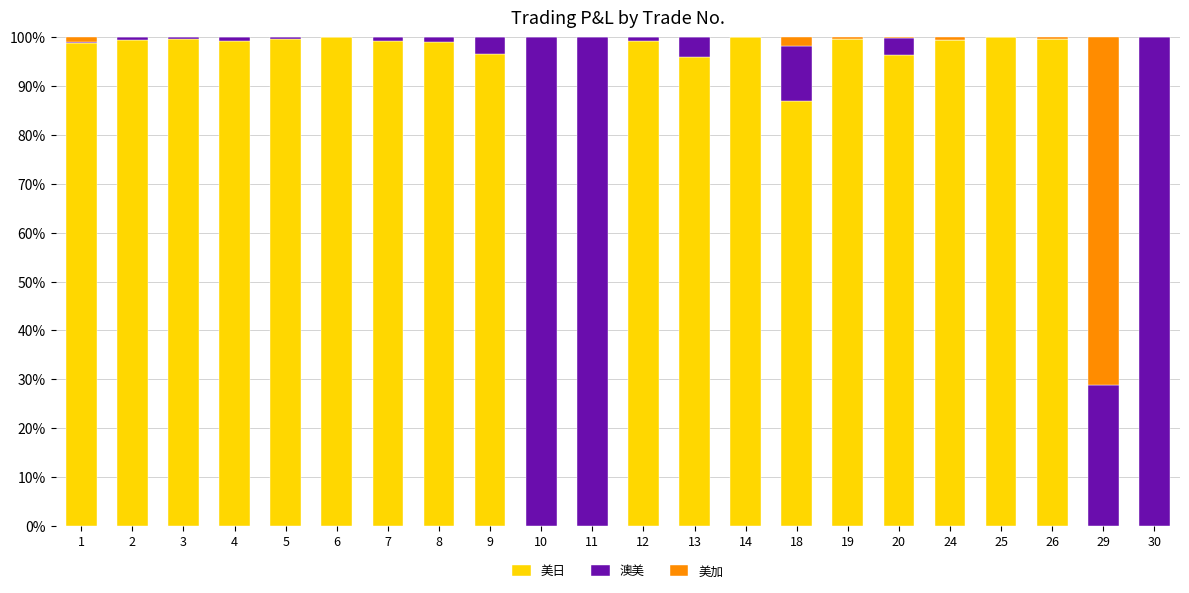

Are the bars horizontal?

No